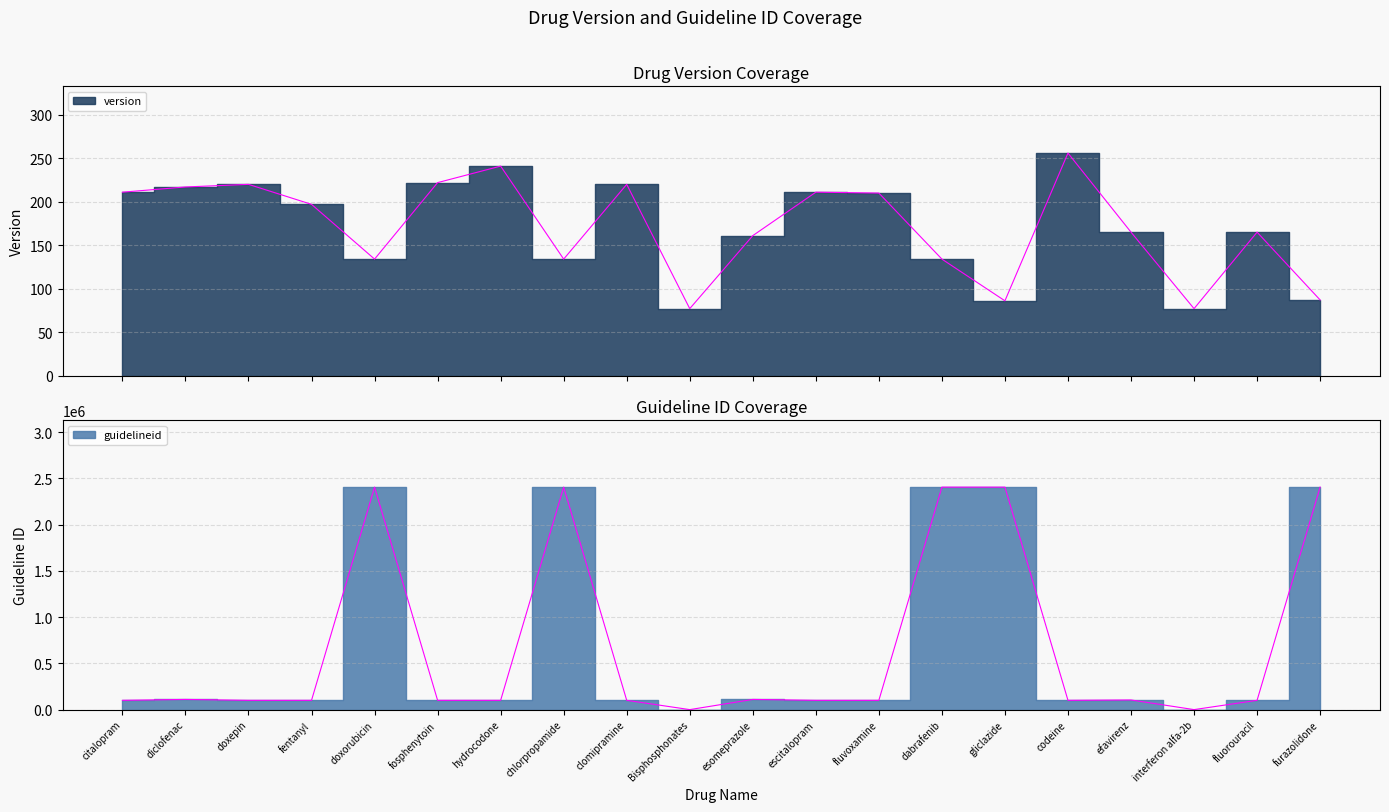

How many data points does each series have?

20